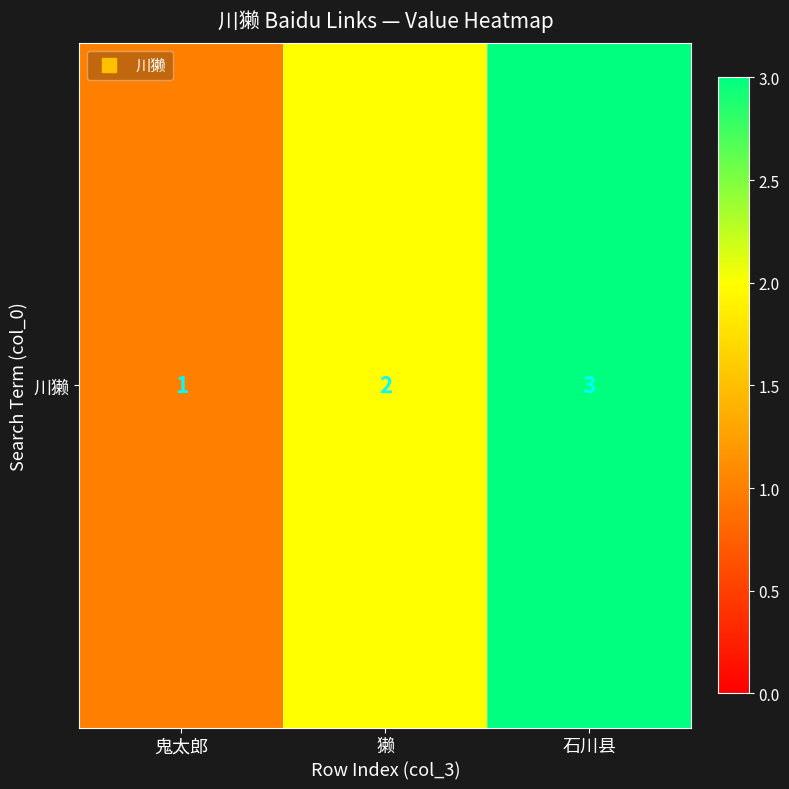

Rank the categories by value from highest to lowest.

石川县, 獭, 鬼太郎